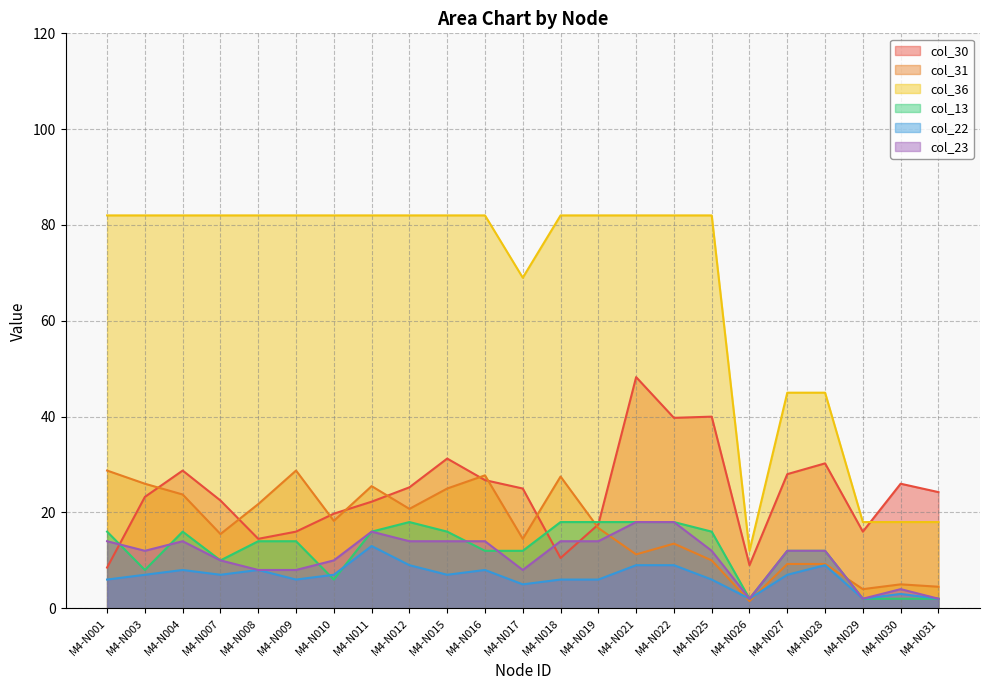

Which series changed the most between M4-N001 and M4-N012?

col_30